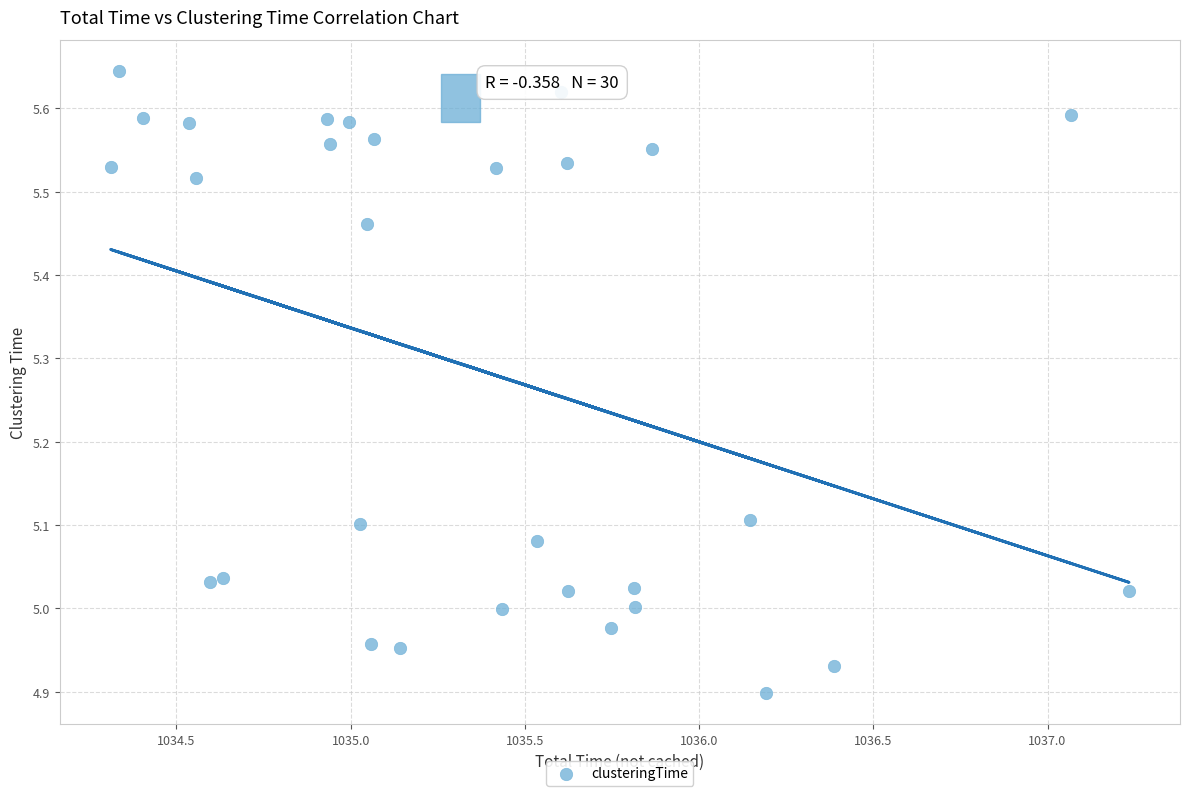

What is the range of Y values (max minus min)?

0.7